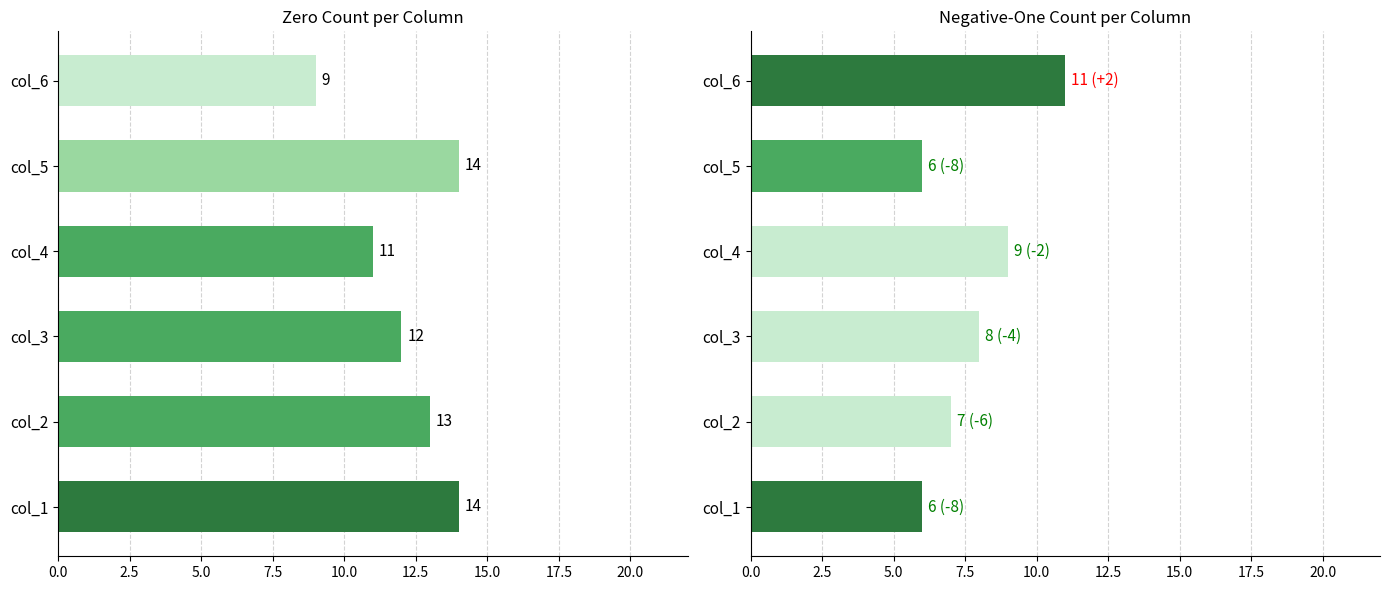

Does the chart contain stacked bars?

No